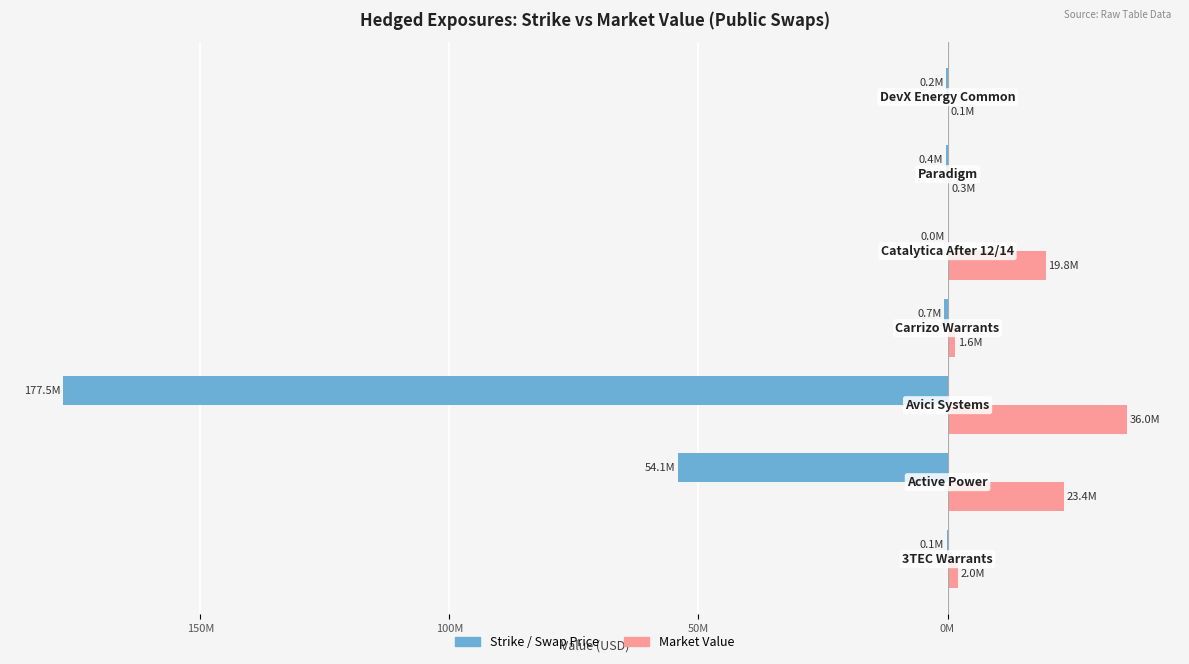

What are all the series names shown in the legend?

Strike / Swap Price, Market Value